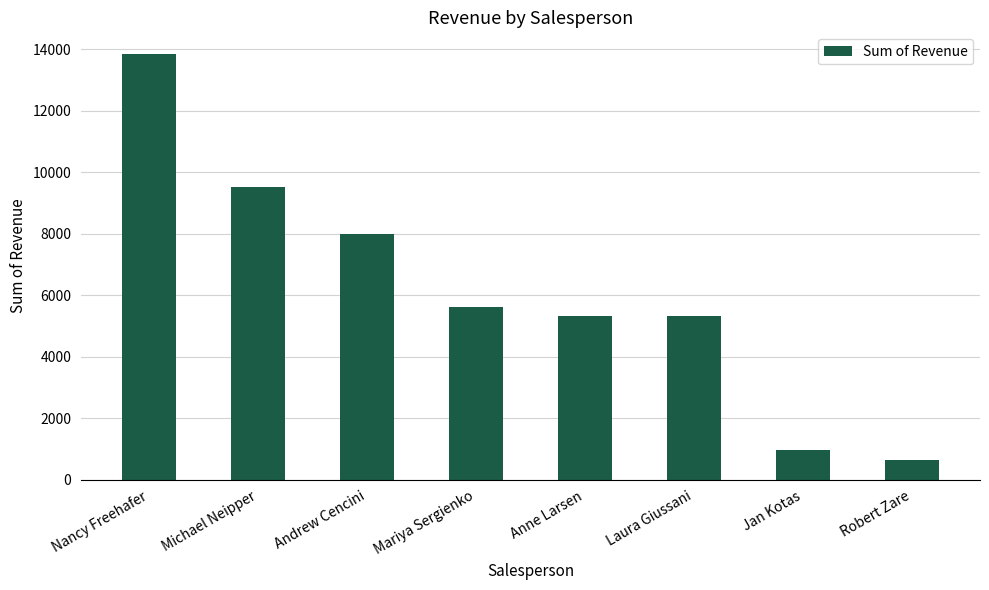

What is the difference between the values at Mariya Sergienko and Nancy Freehafer?

8253.6